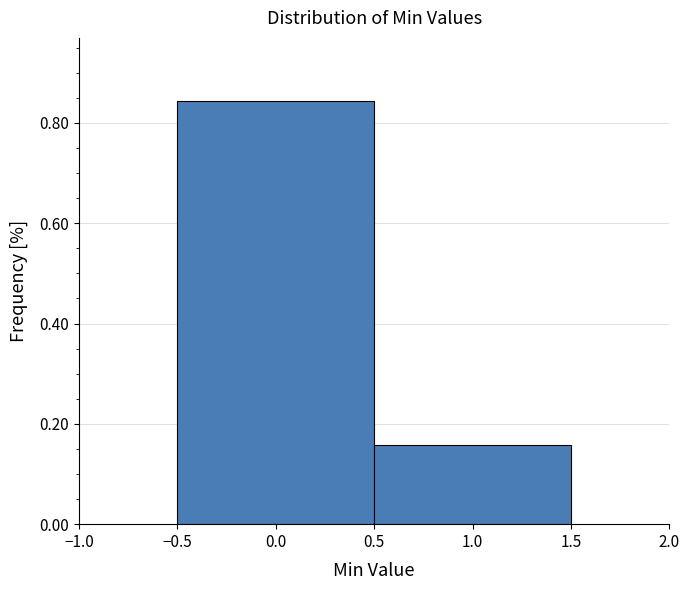

What is the height of the bar covering 0.5 to 1.5 on the x-axis? The values are not printed on the chart, so give them approximately, as read against the axis.

0.16